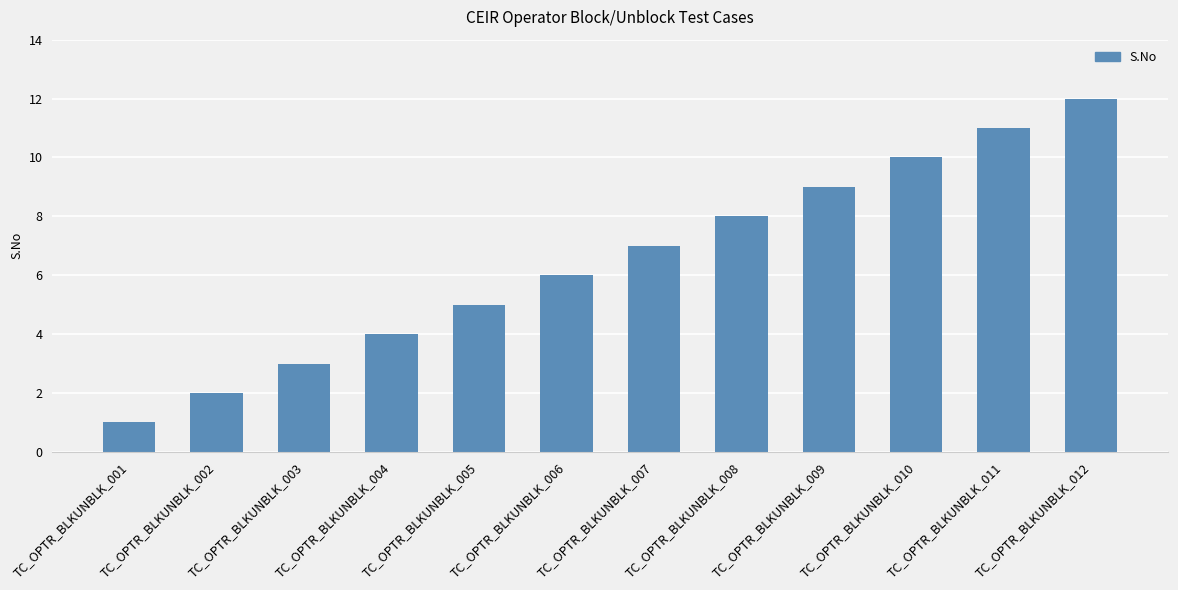

List the labels in order of value, smallest first.

TC_OPTR_BLKUNBLK_001, TC_OPTR_BLKUNBLK_002, TC_OPTR_BLKUNBLK_003, TC_OPTR_BLKUNBLK_004, TC_OPTR_BLKUNBLK_005, TC_OPTR_BLKUNBLK_006, TC_OPTR_BLKUNBLK_007, TC_OPTR_BLKUNBLK_008, TC_OPTR_BLKUNBLK_009, TC_OPTR_BLKUNBLK_010, TC_OPTR_BLKUNBLK_011, TC_OPTR_BLKUNBLK_012